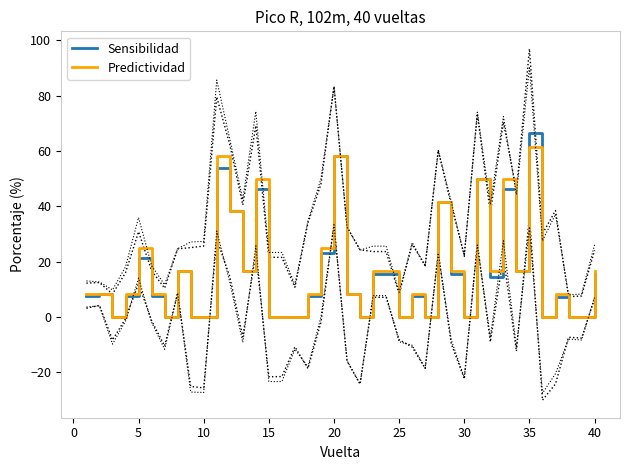

Rank the series by their average value, from lowest to highest.

Sensibilidad, Predictividad